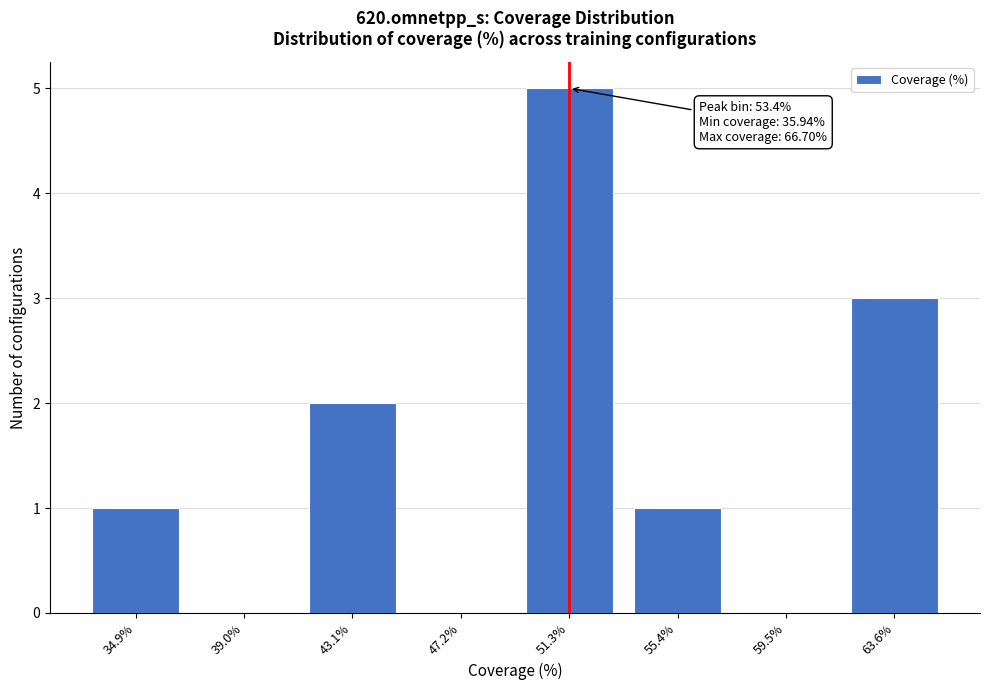

Reading left to right, list all the values displayed in this chart.

34.9%=1	39.0%=0	43.1%=2	47.2%=0	51.3%=5	55.4%=1	59.5%=0	63.6%=3